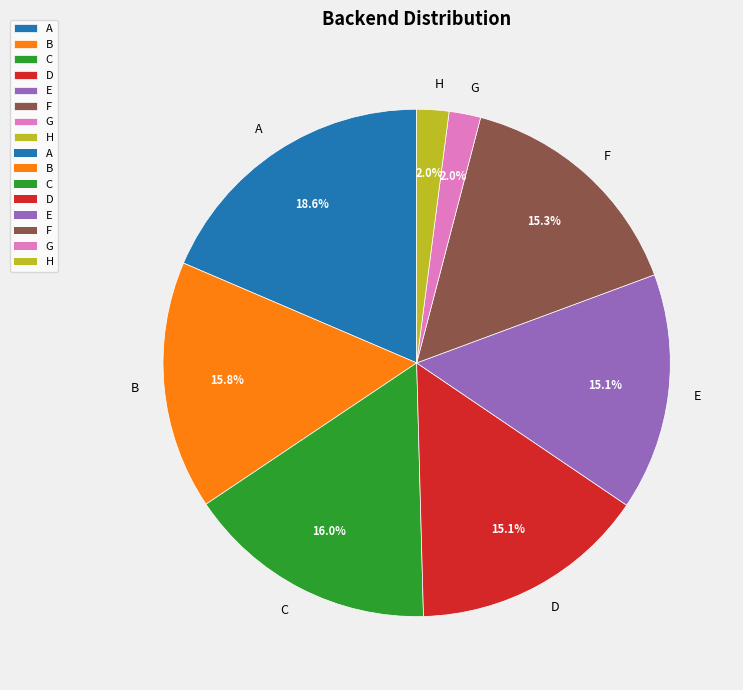

Is it true that D is 28% of the pie?

False